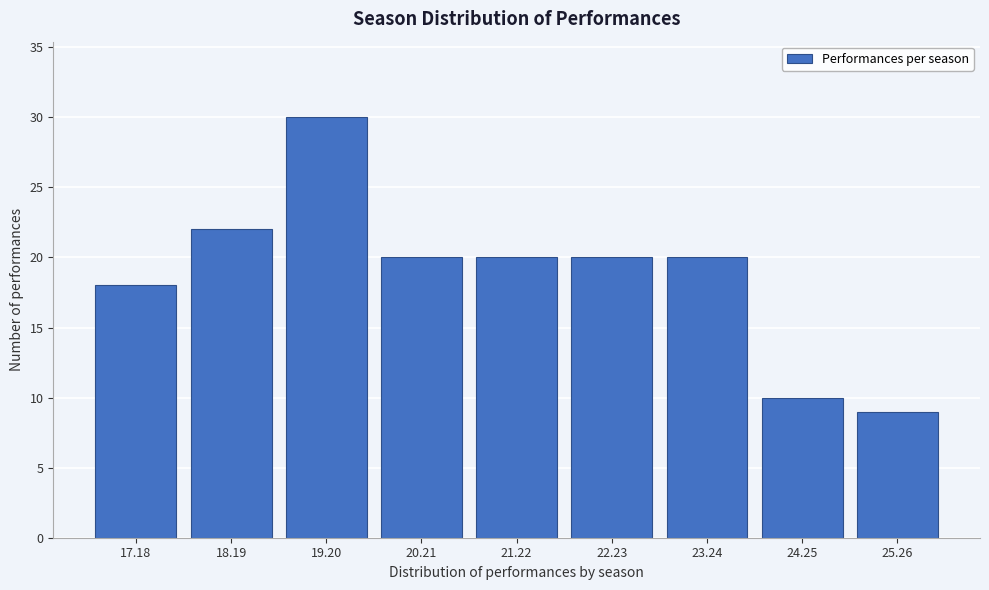

Reading right to left, list all the values displayed in this chart.

9	10	20	20	20	20	30	22	18